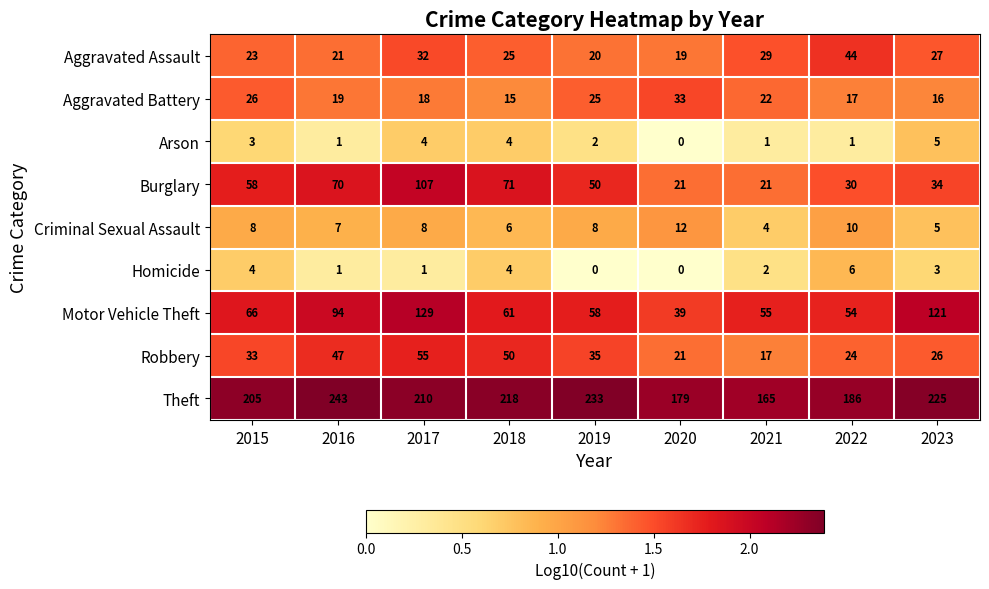

List the series in order of their peak value, lowest first.

Arson, Homicide, Criminal Sexual Assault, Aggravated Battery, Aggravated Assault, Robbery, Burglary, Motor Vehicle Theft, Theft